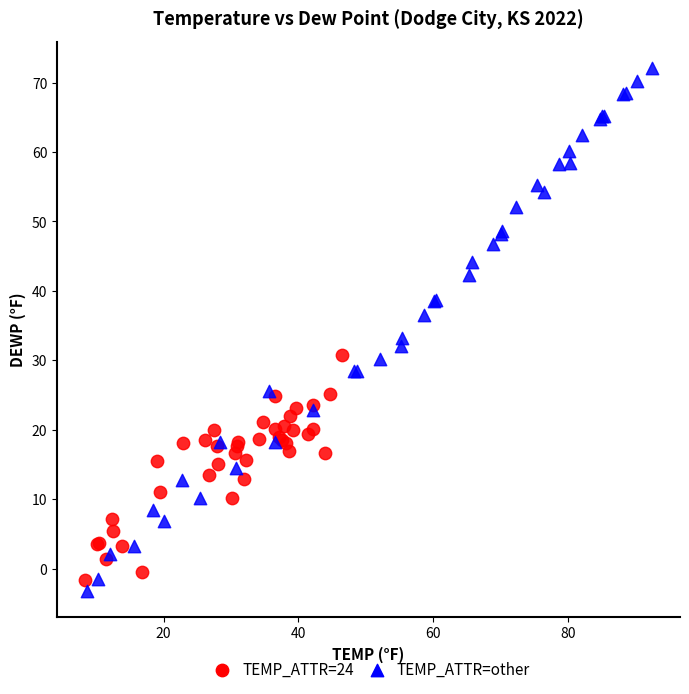

Which series reaches the minimum Y coordinate?

TEMP_ATTR=other